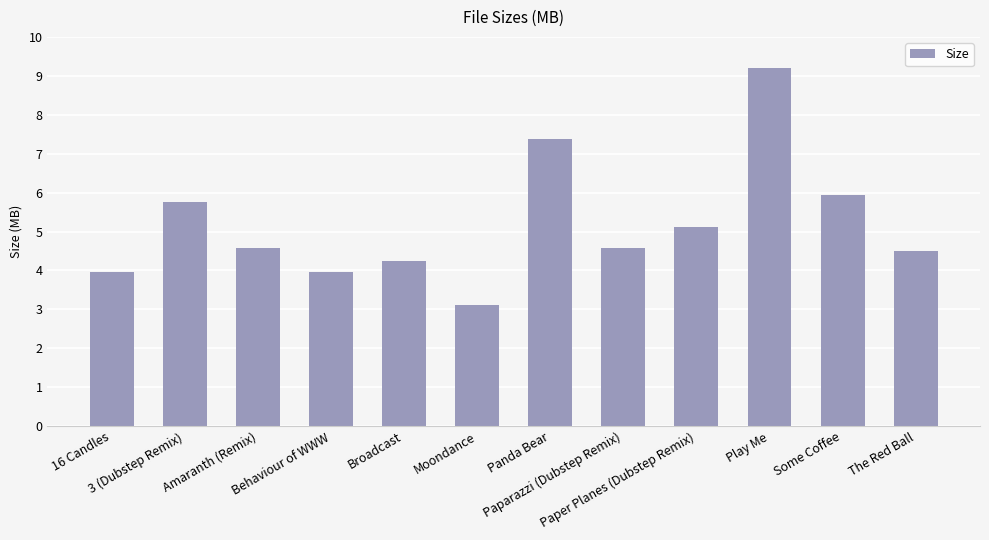

True or false: the data shows 5.1 at Play Me.

False